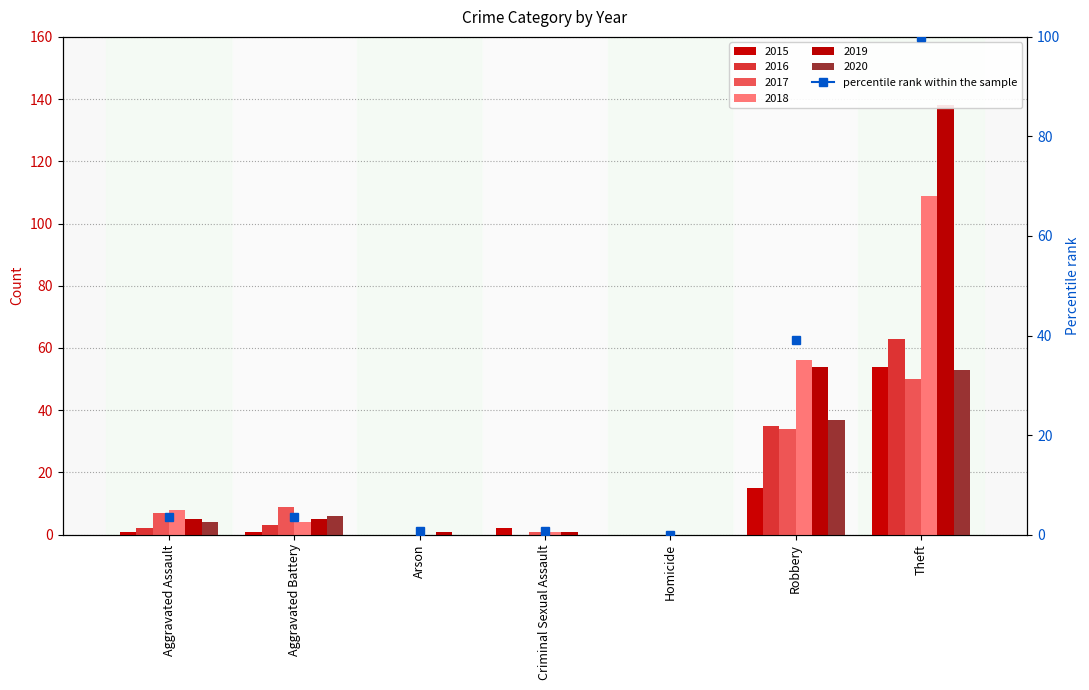

How many distinct data groups are displayed?

6